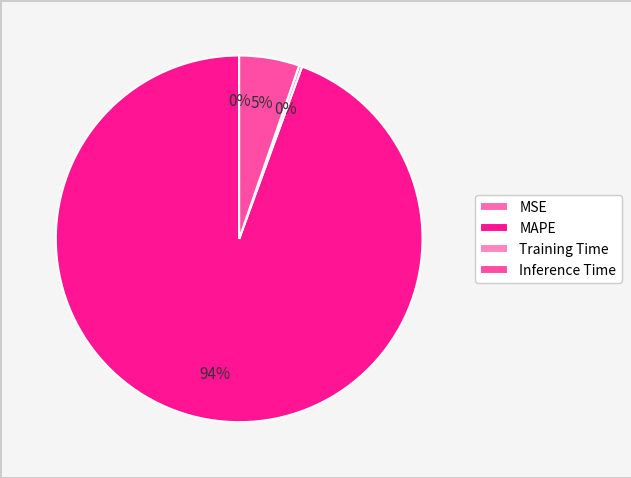

What is the change in value from MAPE to Inference Time?

-16.9